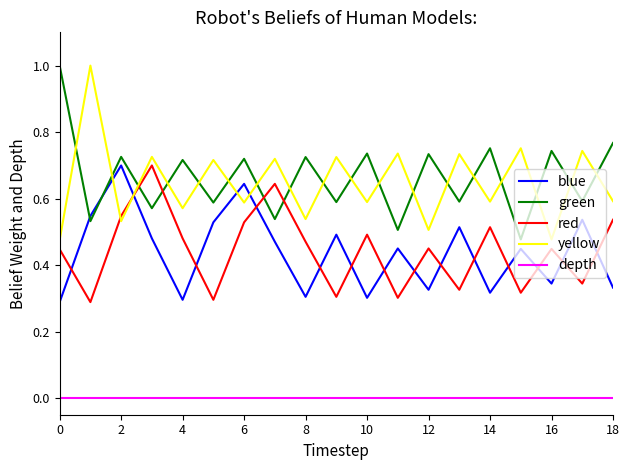

Which series ends up on top after the final intersection of yellow and blue?

yellow